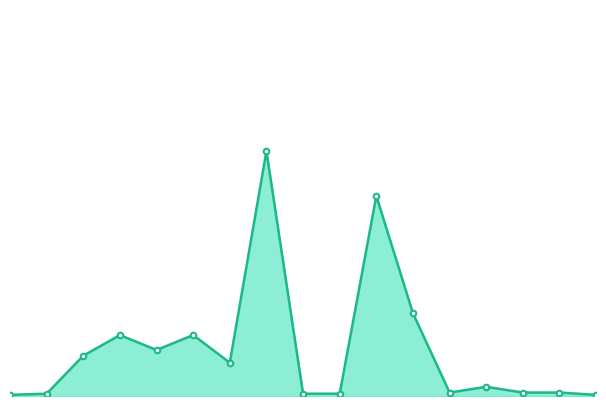

What is the sum of all values?

694